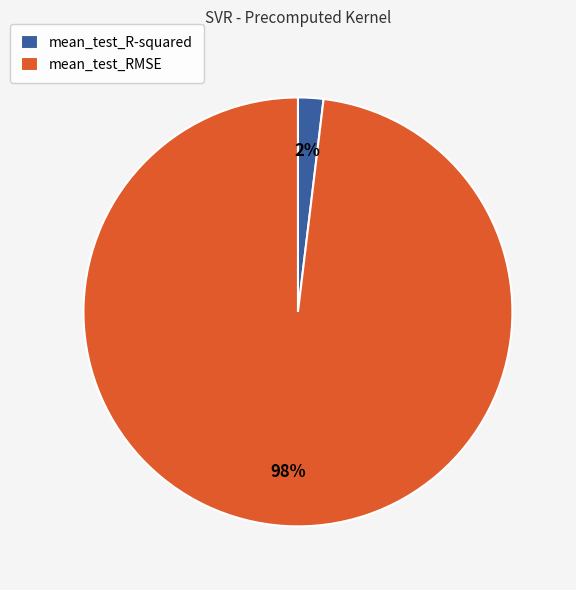

Rank the categories by value from lowest to highest.

mean_test_R-squared, mean_test_RMSE